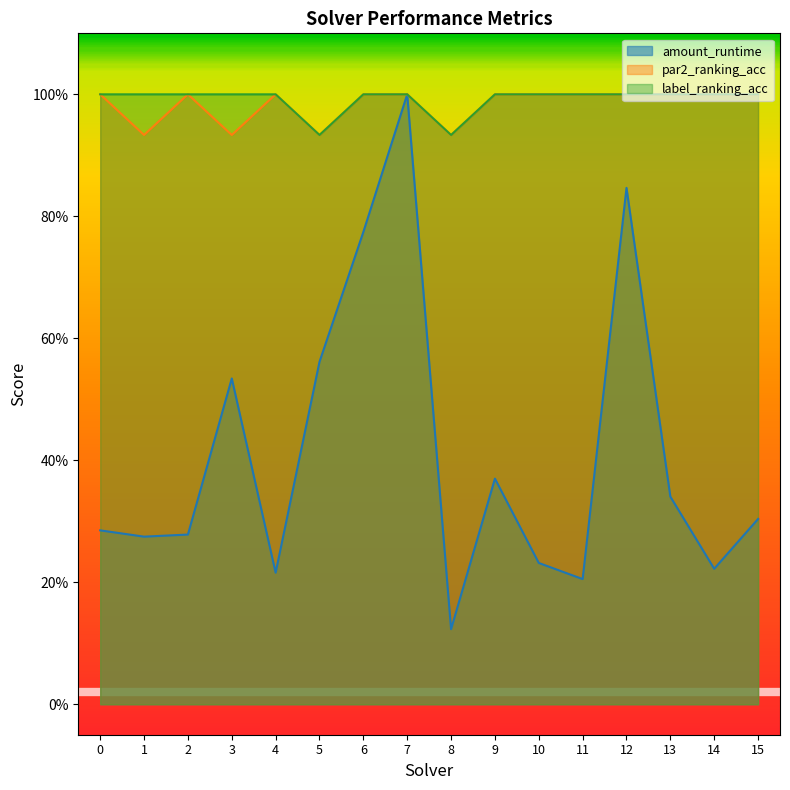

List the series in order of their peak value, highest first.

amount_runtime, par2_ranking_acc, label_ranking_acc